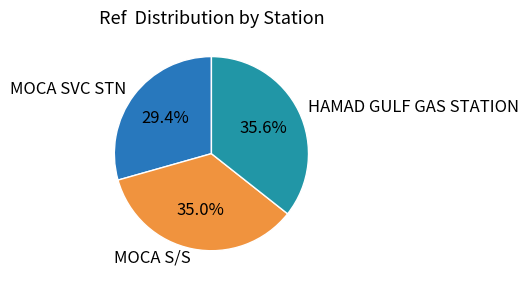

To the nearest percent, what is the difference between the MOCA S/S and HAMAD GULF GAS STATION slice percentages?

1%